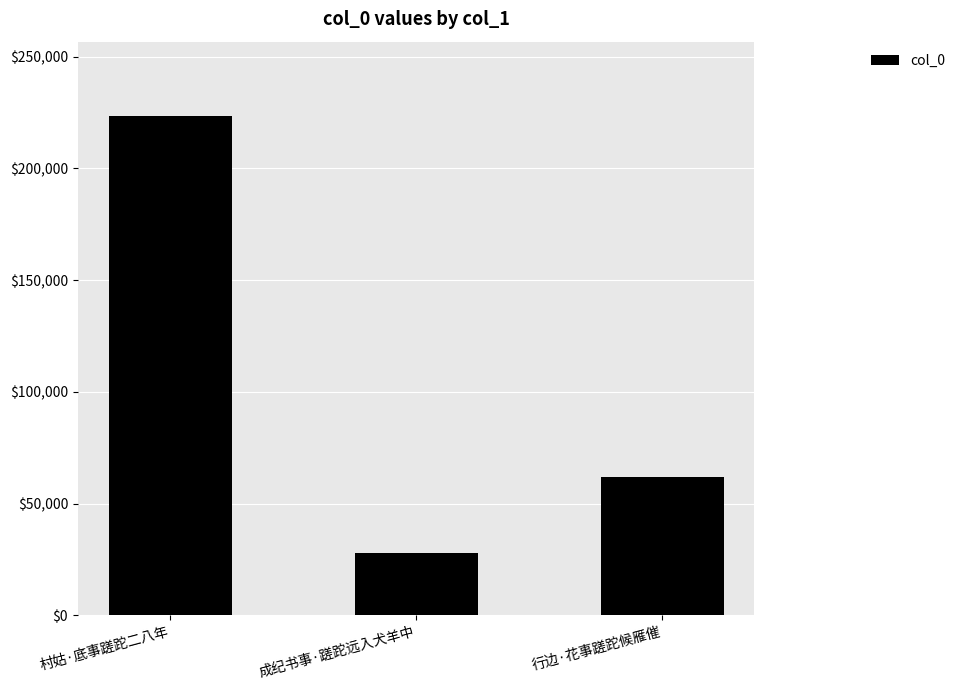

The chart shows a value of 13832 at 行边·花事蹉跎候雁催. True or false?

False